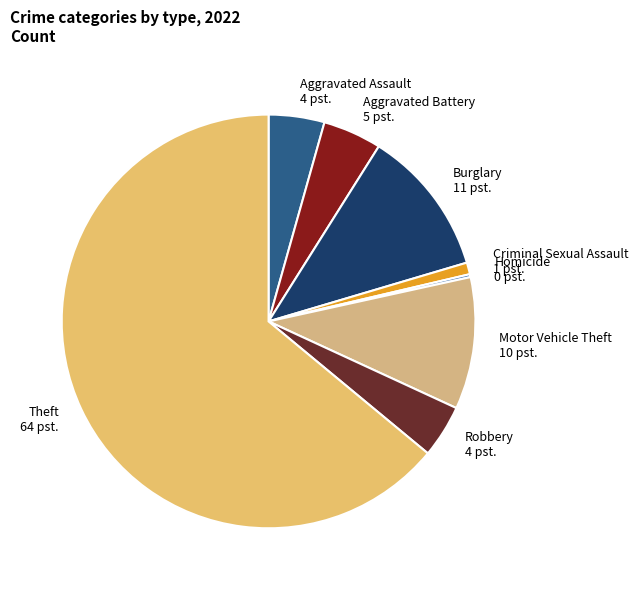

Which slice is the largest?

Theft 64 pst.